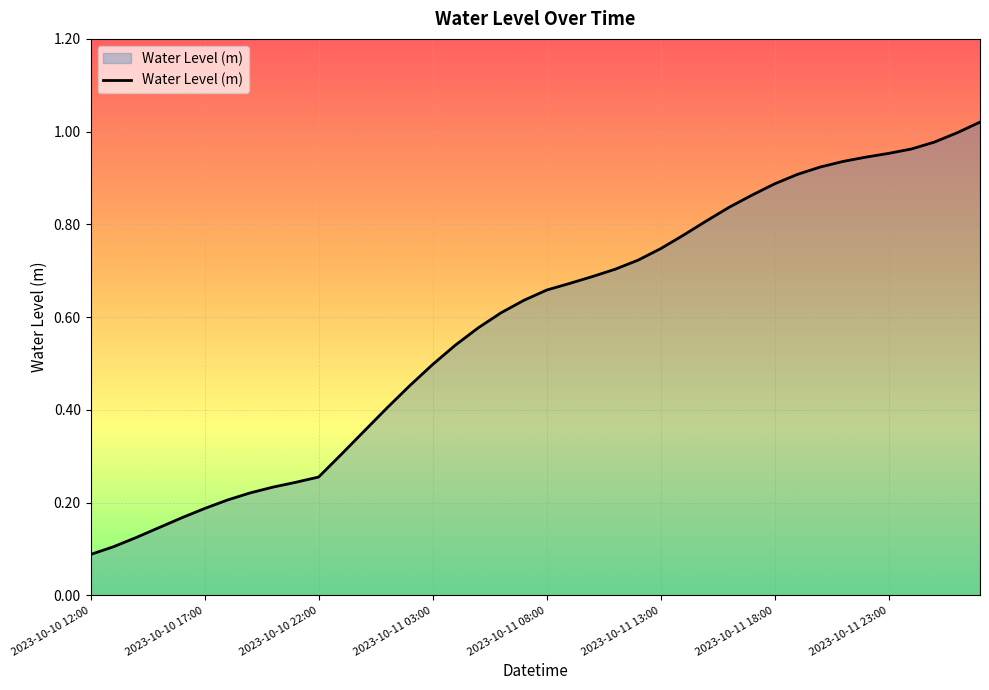

Does the chart display data point markers on the line(s)?

No